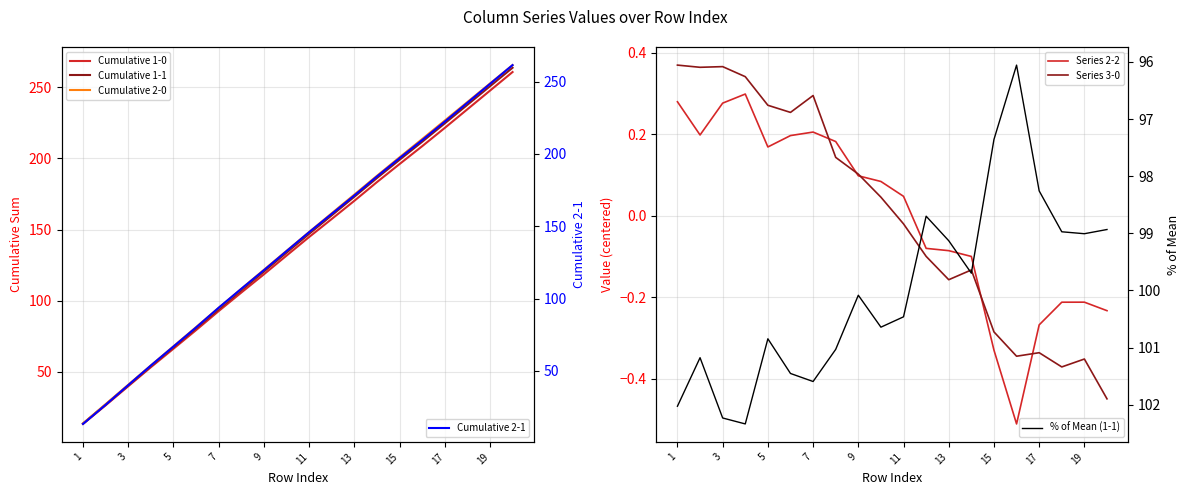

Is it true that Cumulative 1-1 equals 437.8 at 19?

False